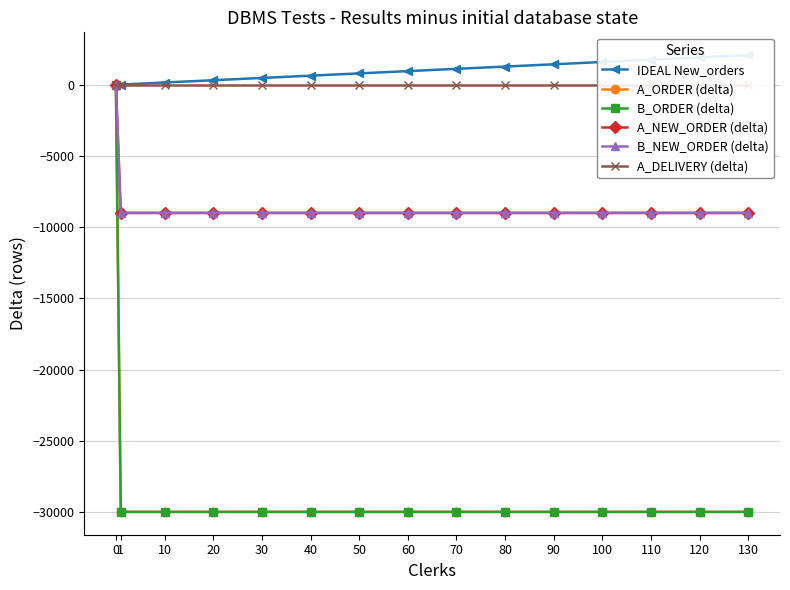

What value does the A_ORDER (delta) series have at 80, to the nearest 10?

-30000